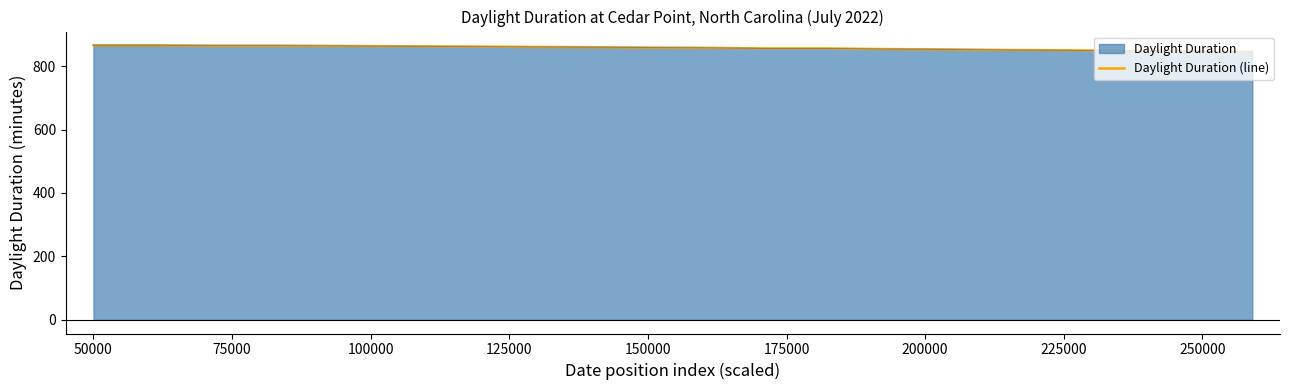

What is the label of the 10th point from the left?

250000